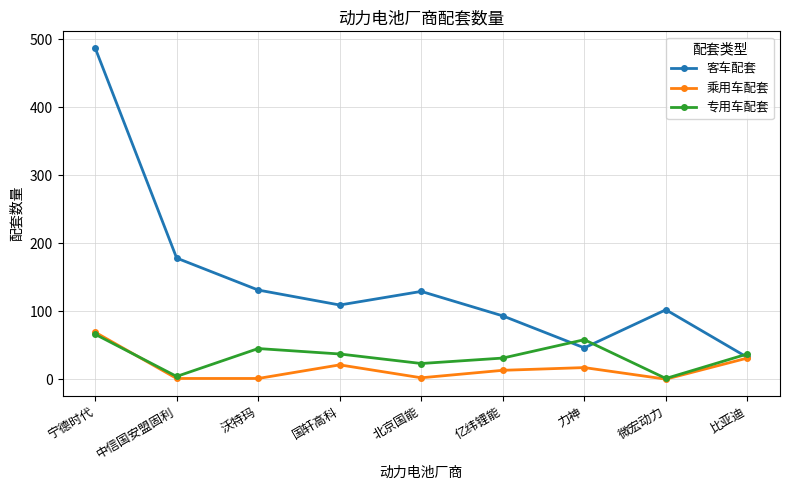

At how many categories does at least one series exceed 315?

1